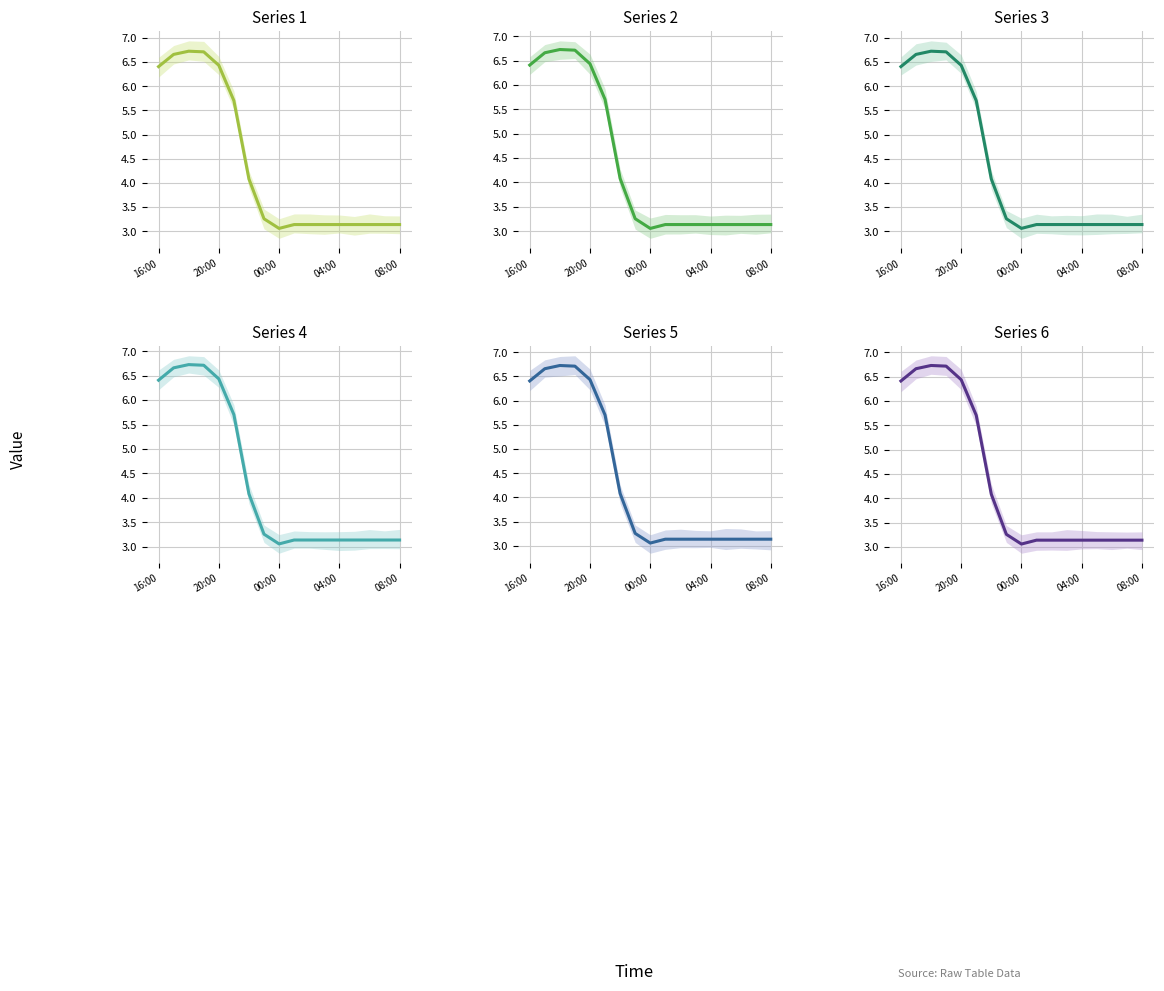

True or false: Series 1 and Series 3 intersect in this chart.

True